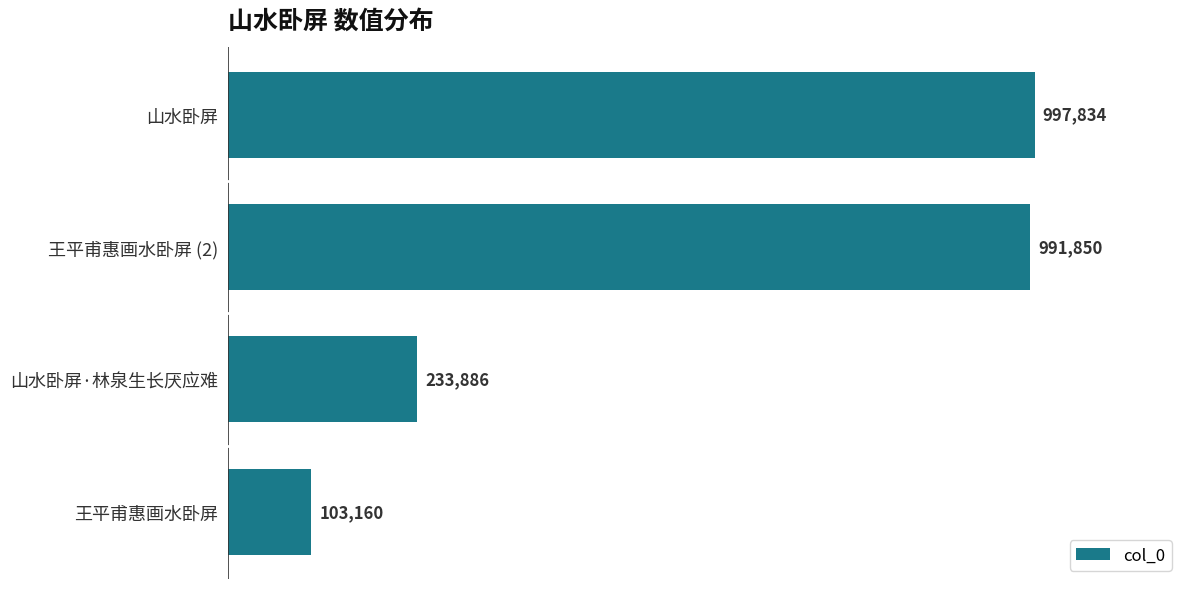

The chart shows a value of 997834 at 山水卧屏. True or false?

True